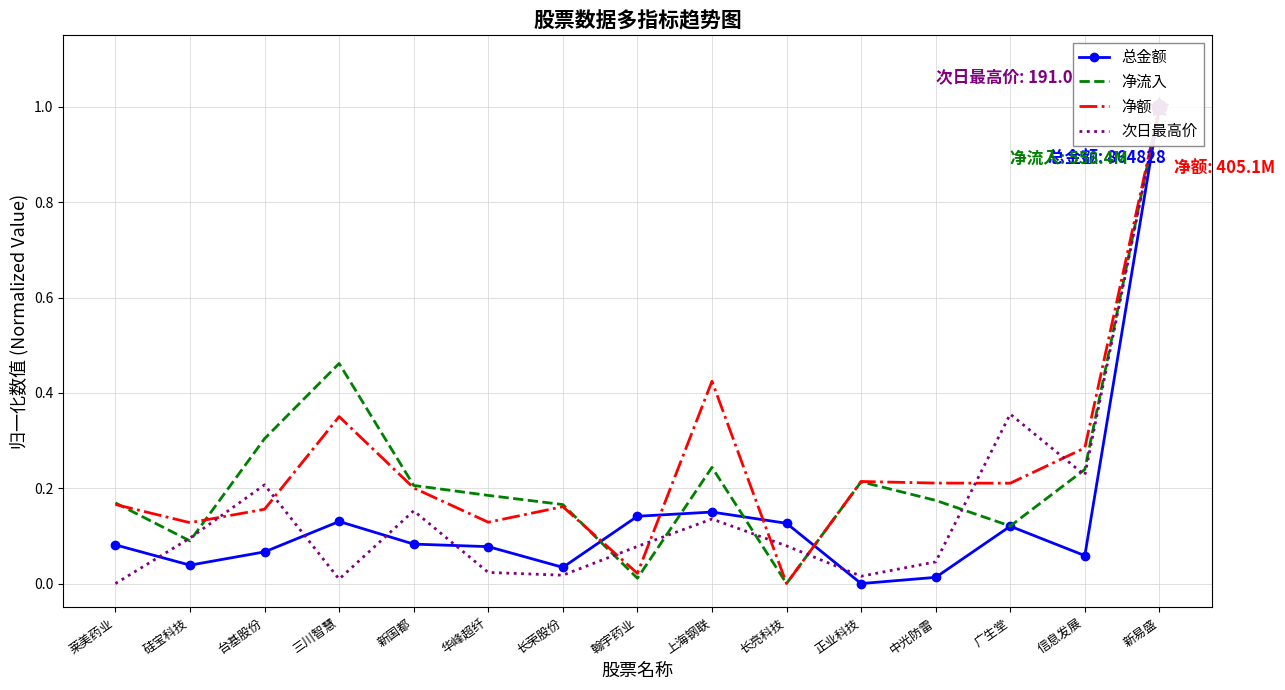

How many values in the 净额 series exceed 0?

14